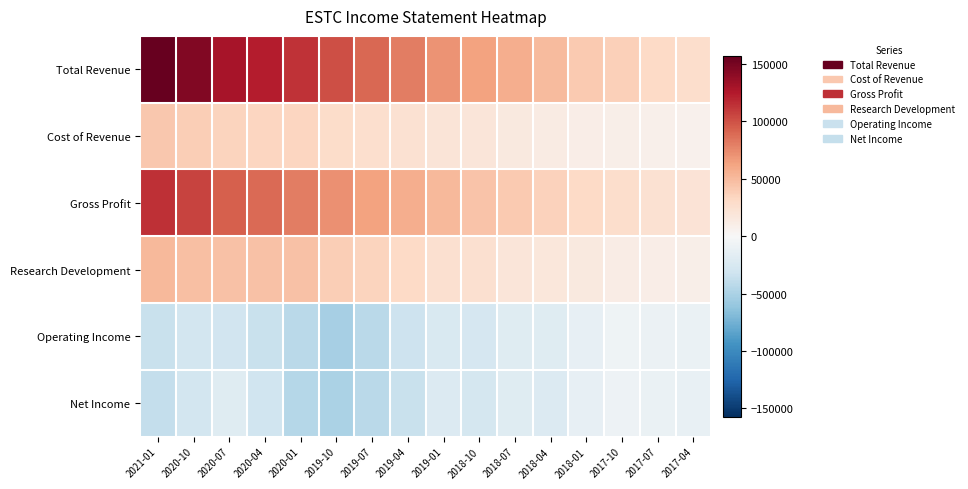

Which series changed the most between 2019-10 and 2017-07?

Total Revenue